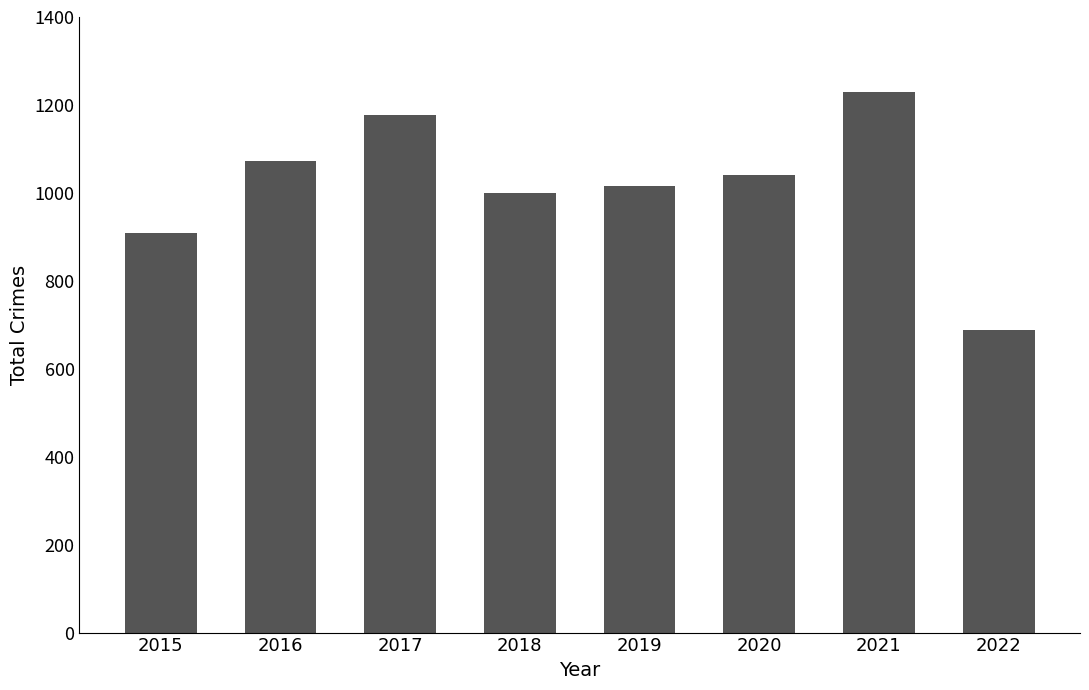

What is the change in value from 2015 to 2022?

-219